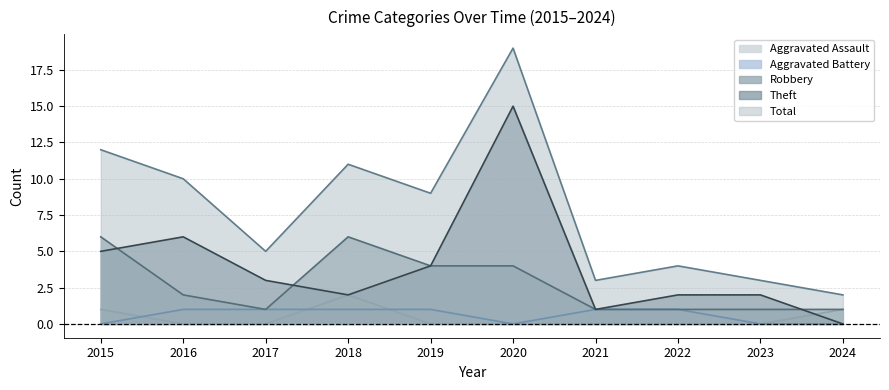

True or false: Aggravated Battery and Total intersect in this chart.

False